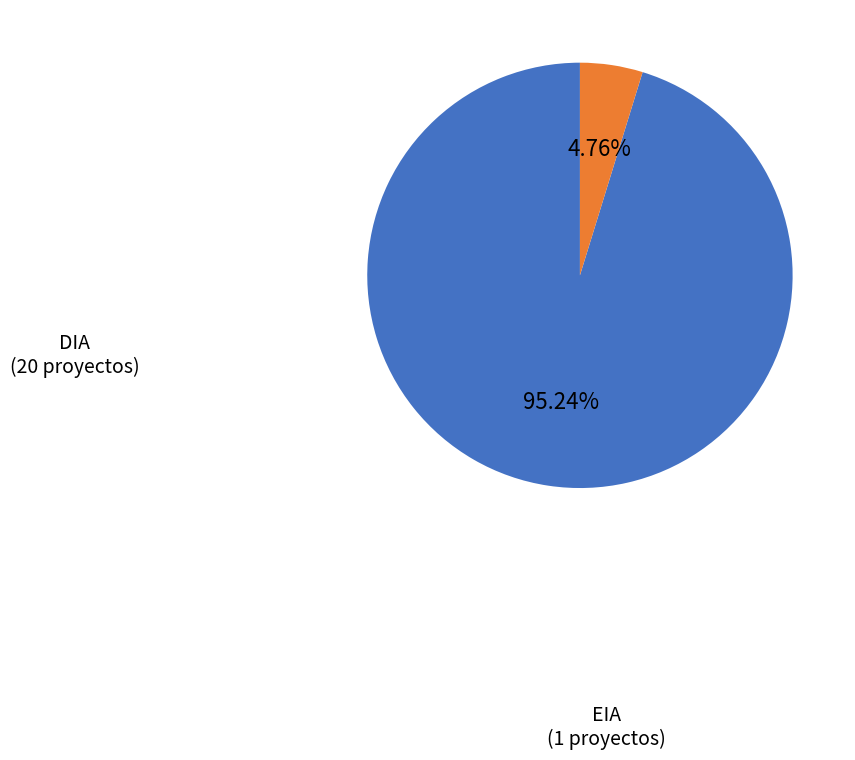

How many segments does this pie chart have?

2